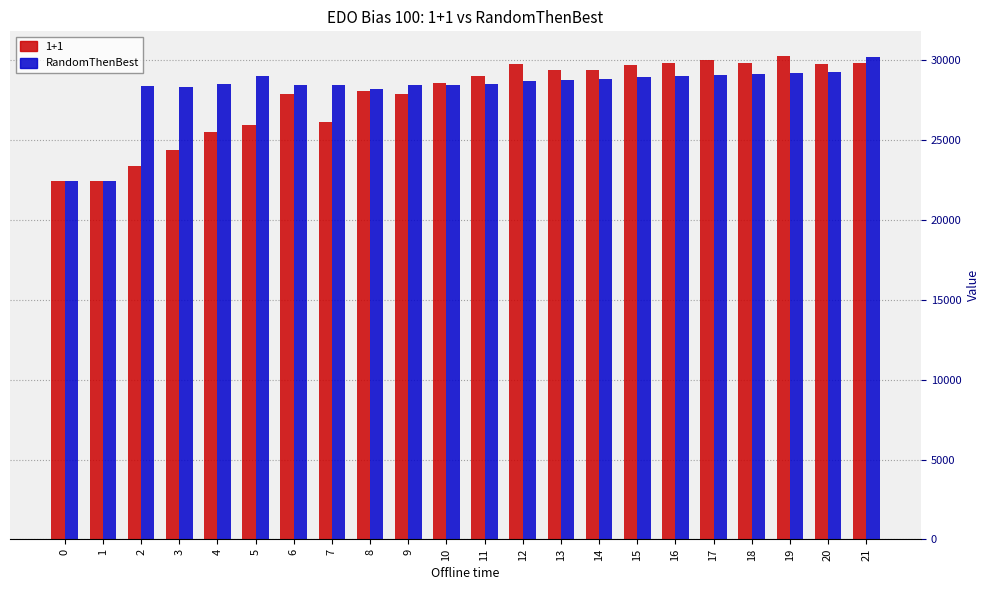

Count the number of data series in this chart.

2